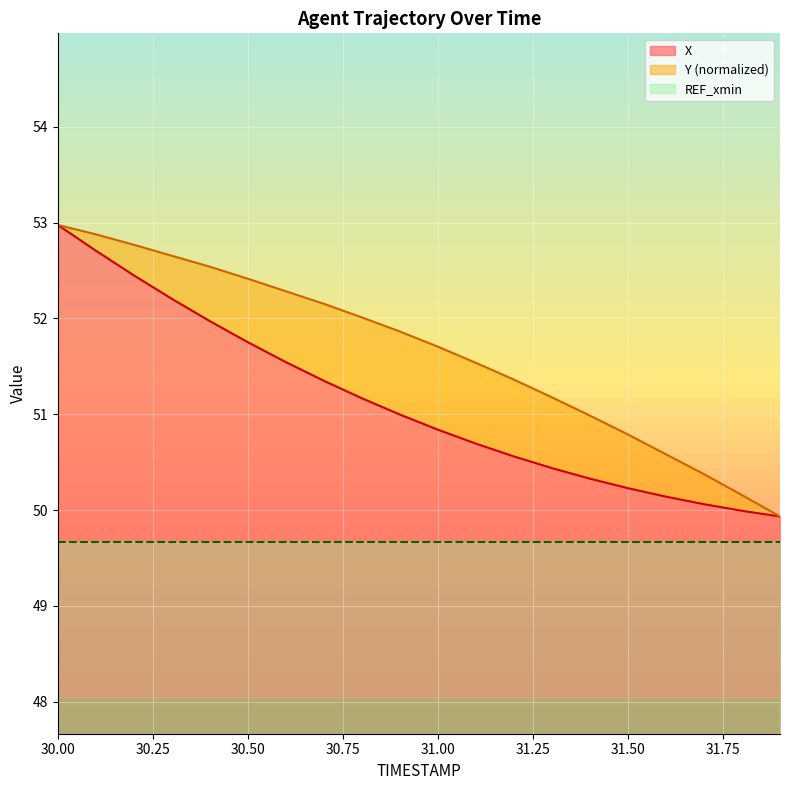

What is the maximum value for X?

53.0